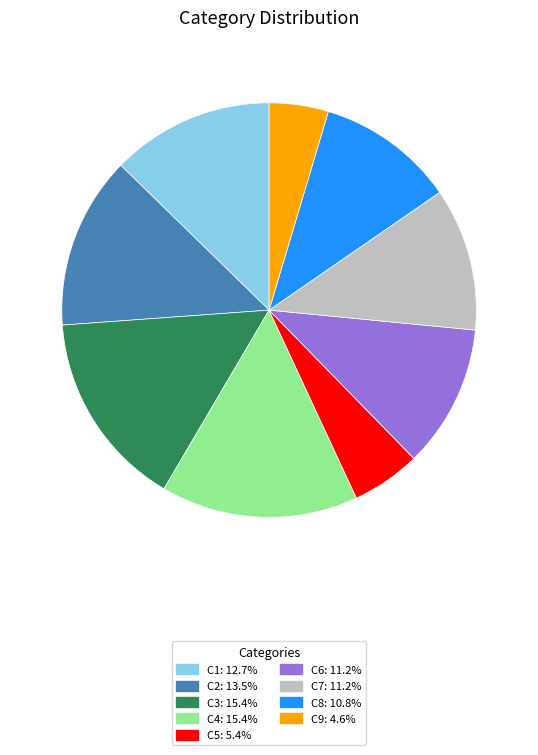

Is the sum of C3 and C1 greater than half?

No